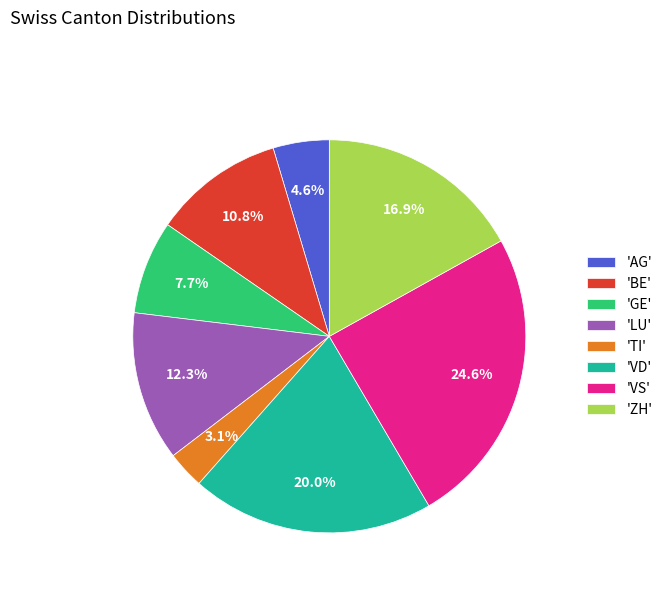

Which category has the biggest portion of the pie?

'VS'